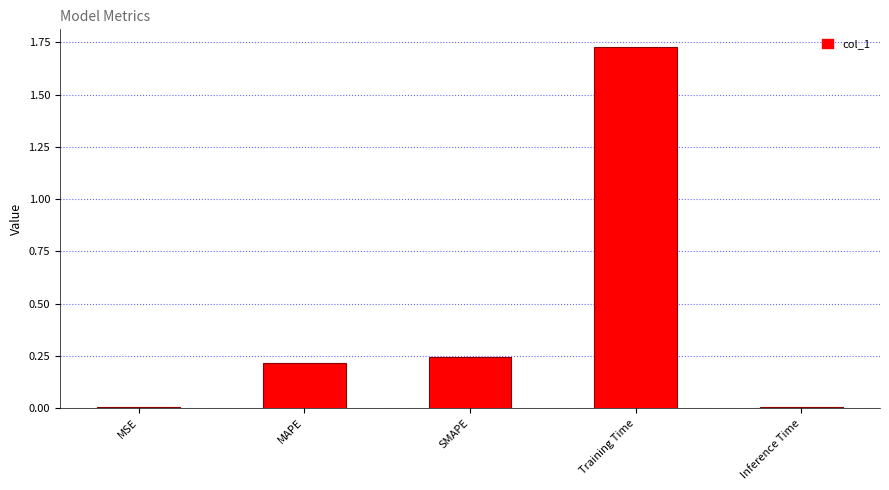

What is the label of the 1st bar from the left?

MSE